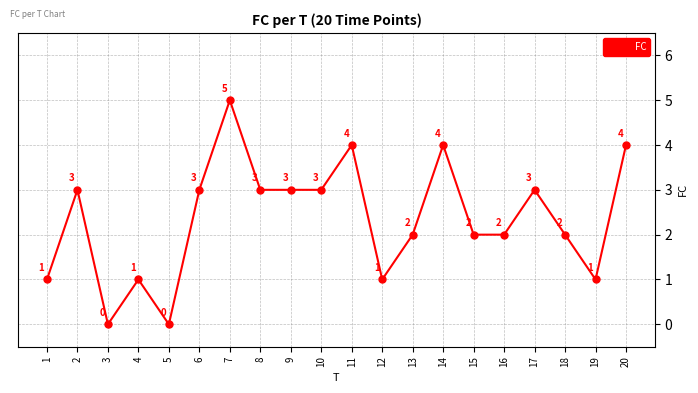

How many values are below 3?

10